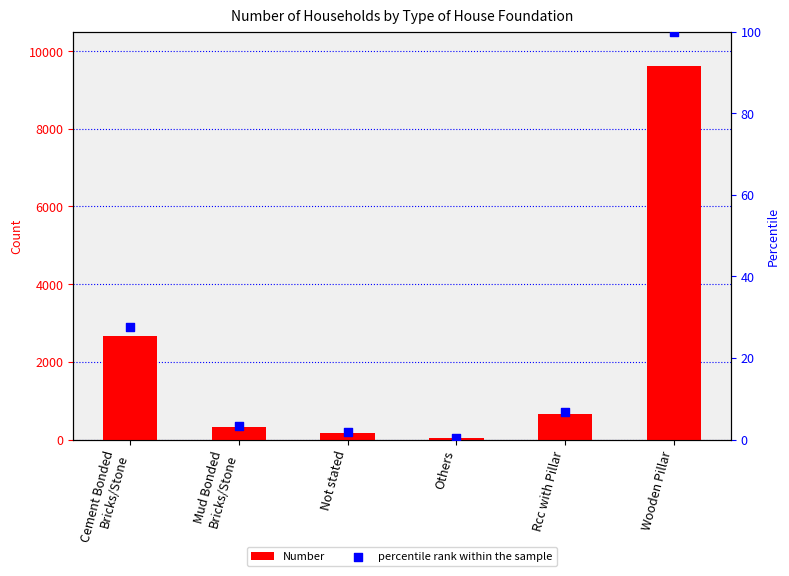

Which series reaches the maximum Y coordinate?

Number